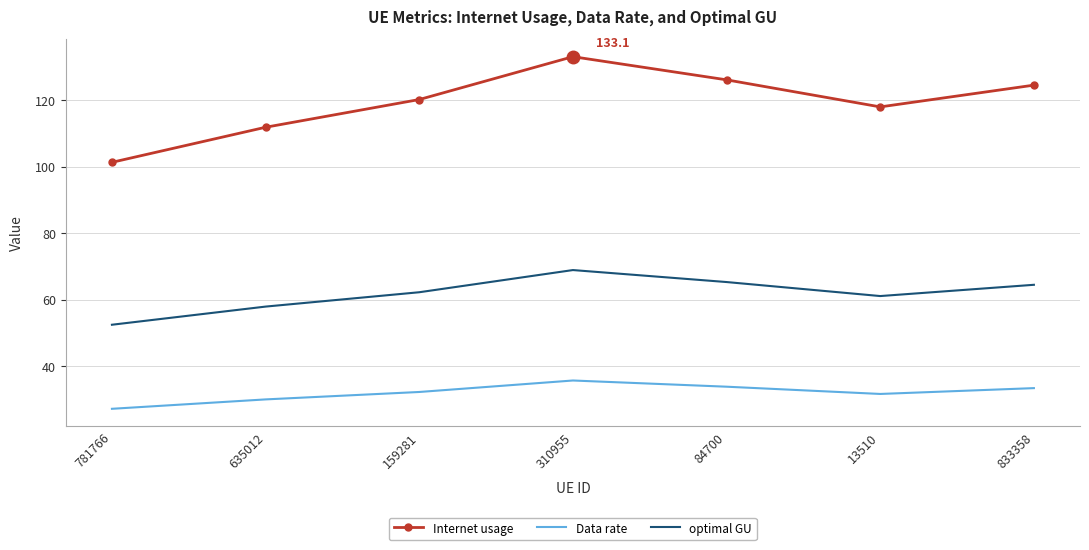

At how many categories does at least one series exceed 34?

7